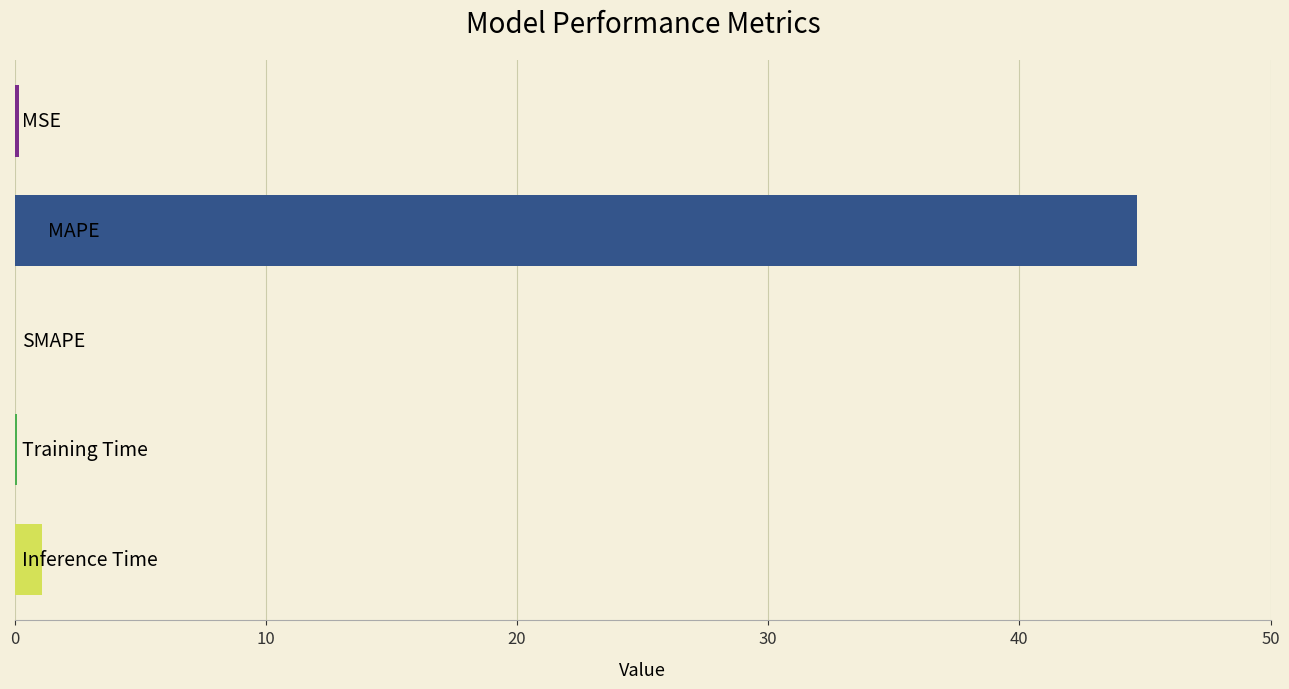

What is the maximum value shown in the chart?

44.7